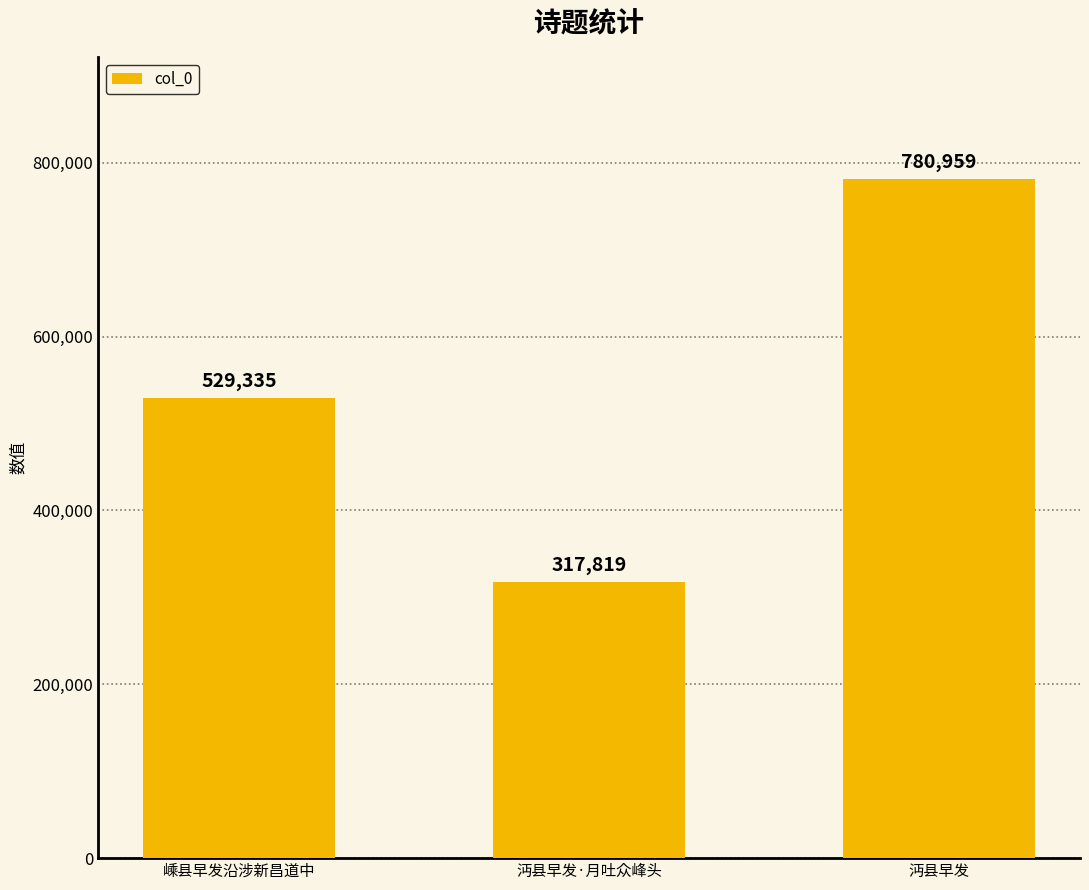

What is the label of the 1st bar from the left?

嵊县早发沿涉新昌道中